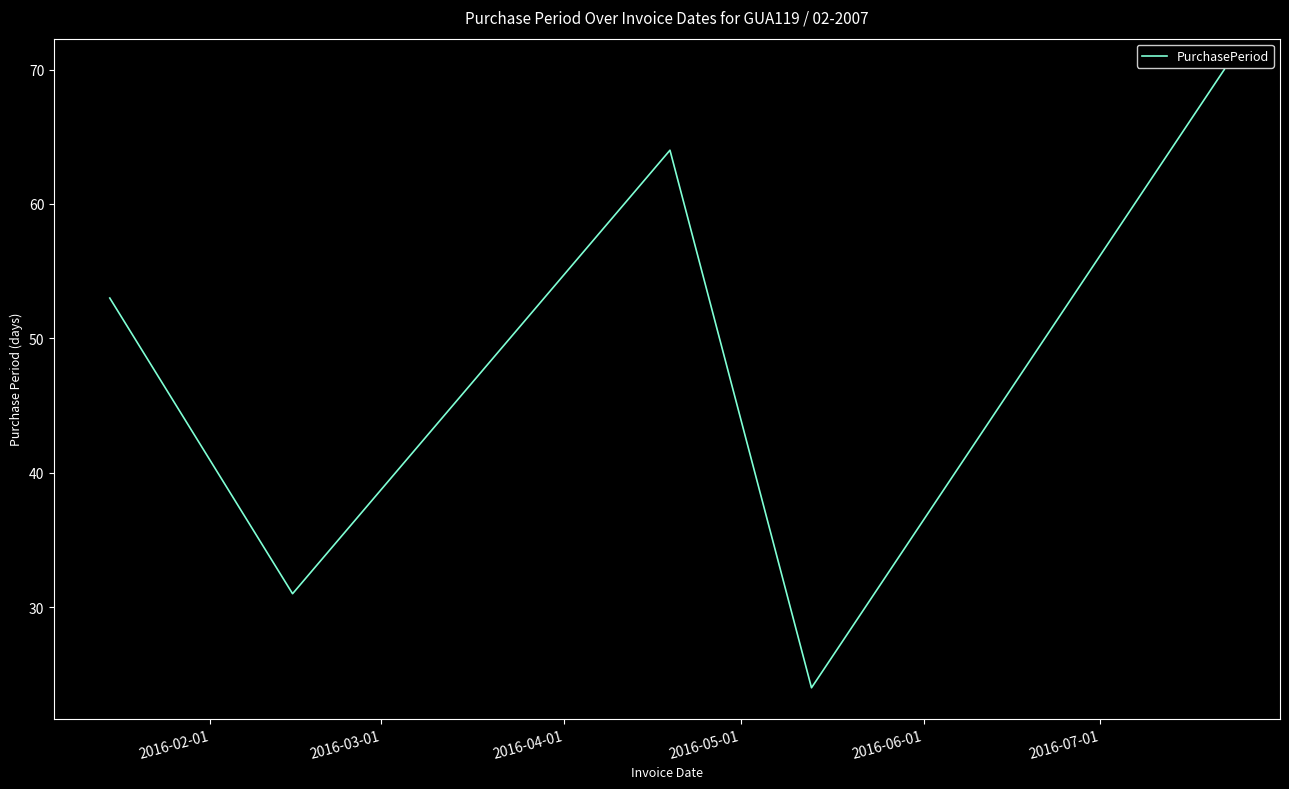

True or false: there are more than 2 points higher than both neighbors.

False